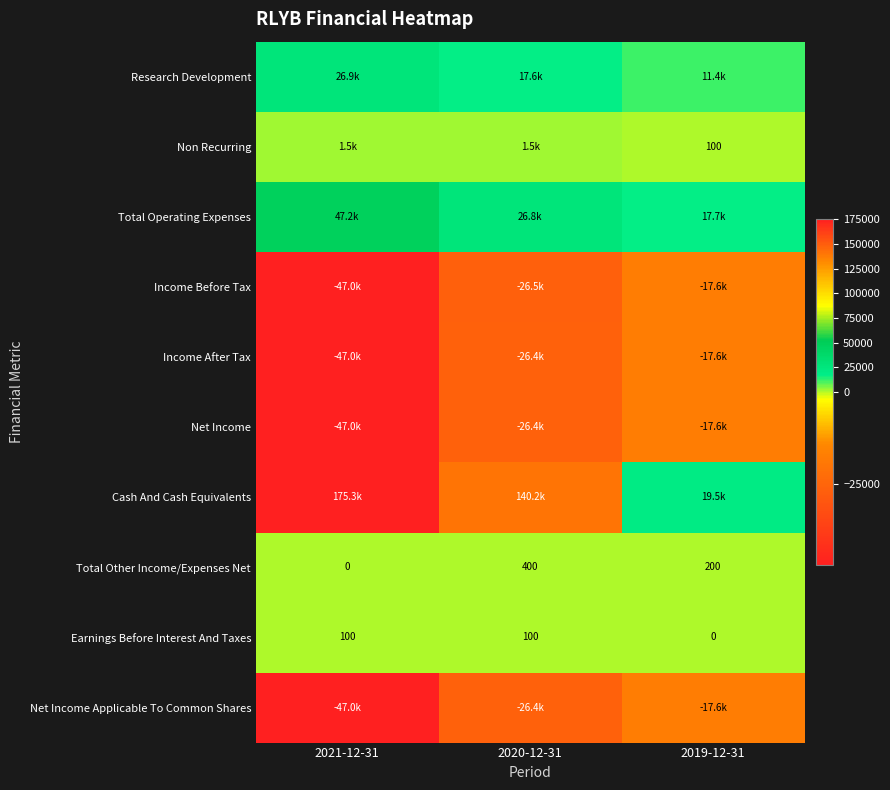

What is the sum of the Earnings Before Interest And Taxes values at 2019-12-31 and 2020-12-31?

100